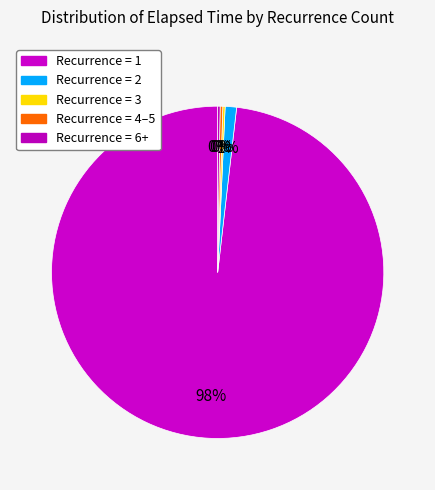

To the nearest percent, what is the average slice percentage?

20%